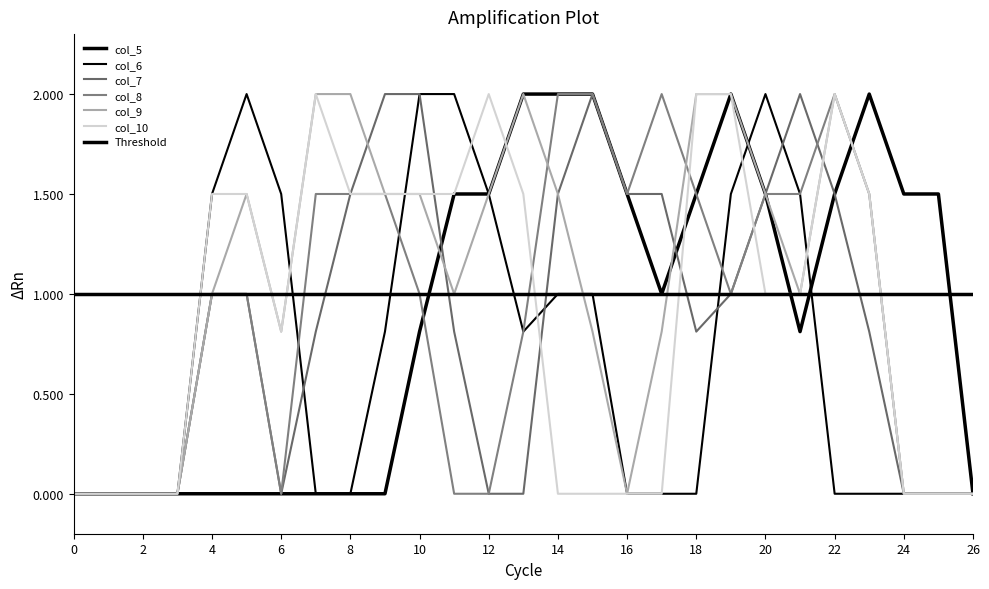

Between which two adjacent categories do col_10 and col_8 first intersect?

13 and 14